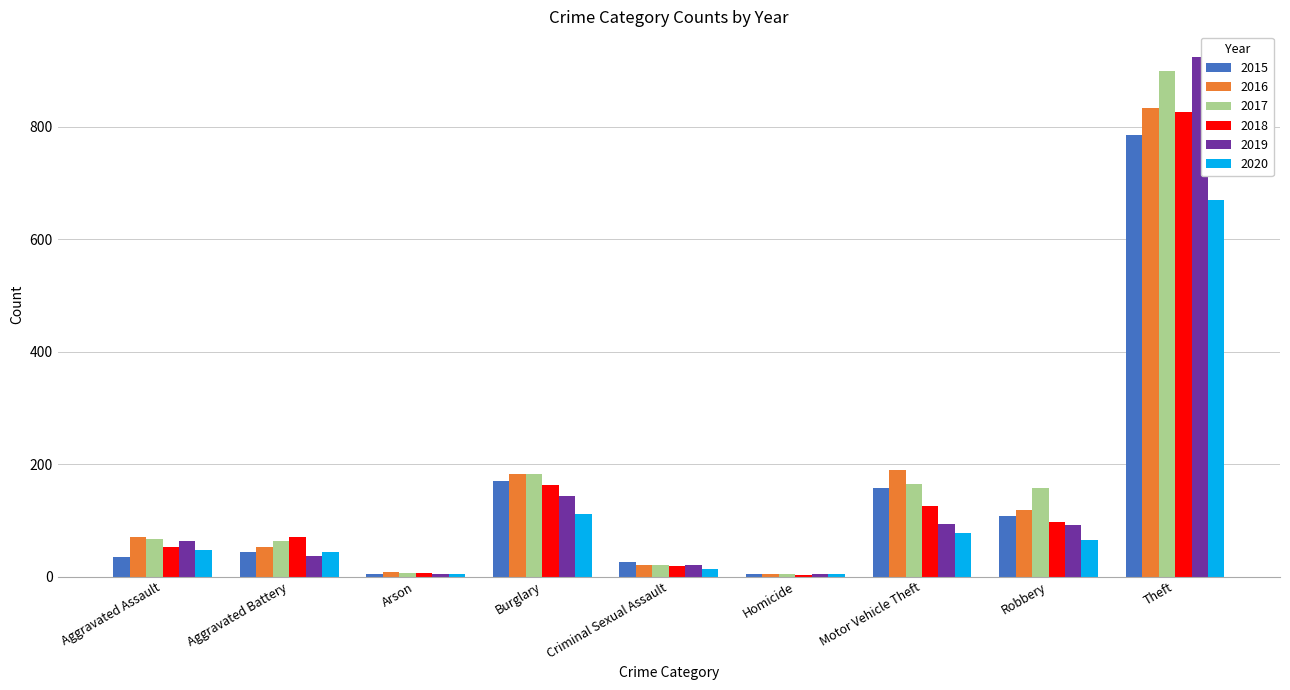

List the series in order of their peak value, lowest first.

2020, 2015, 2018, 2016, 2017, 2019